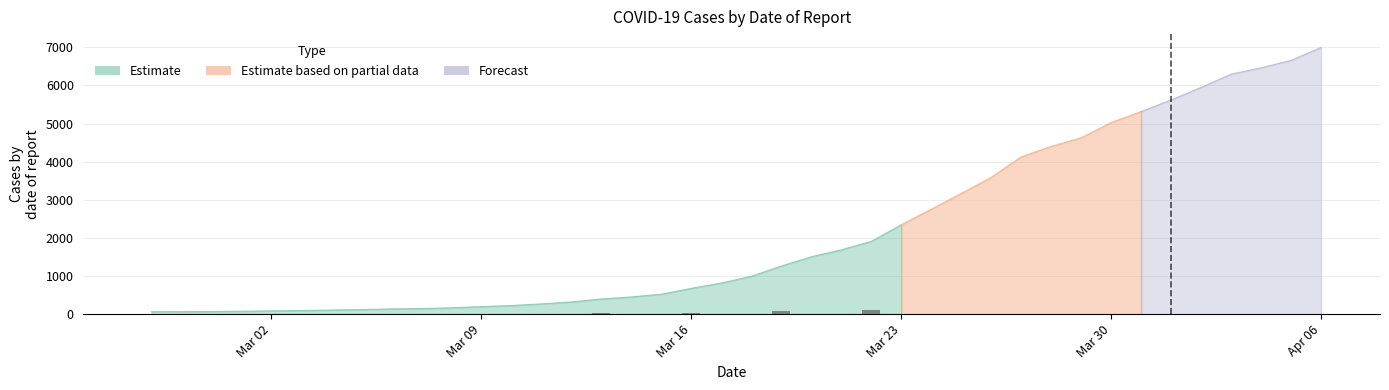

What position from the left is 2020-04-03?

37